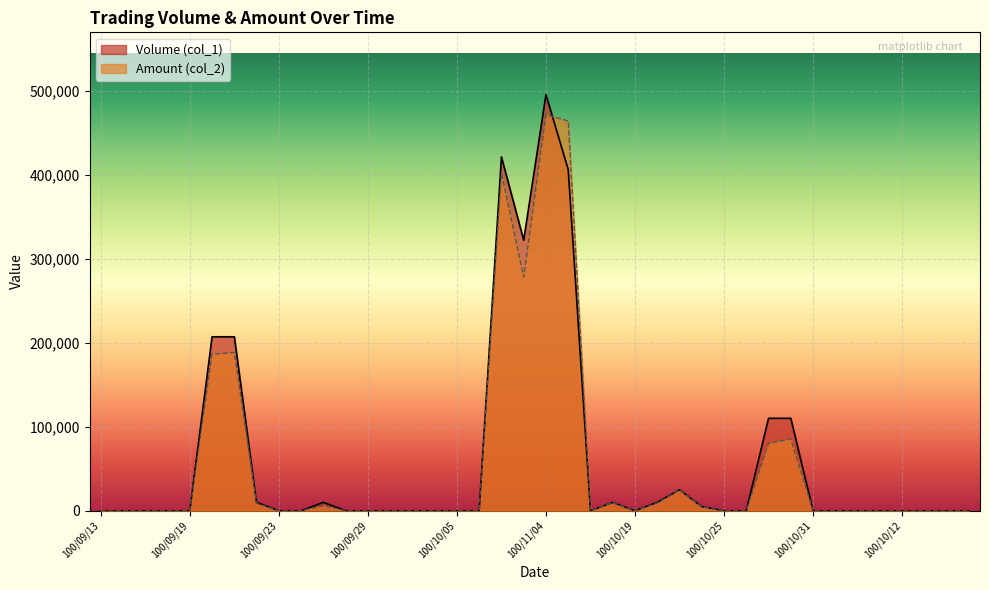

What is the sum of all Volume (col_1) values?

2348000